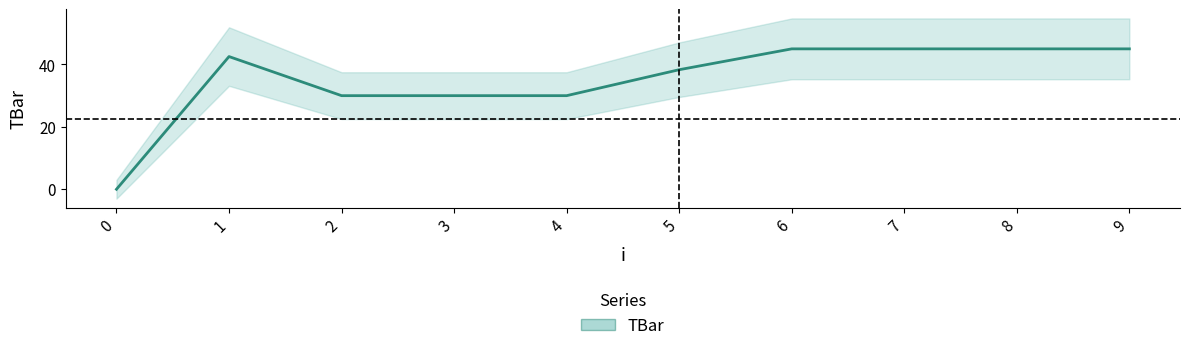

Does the chart have visible grid lines?

No